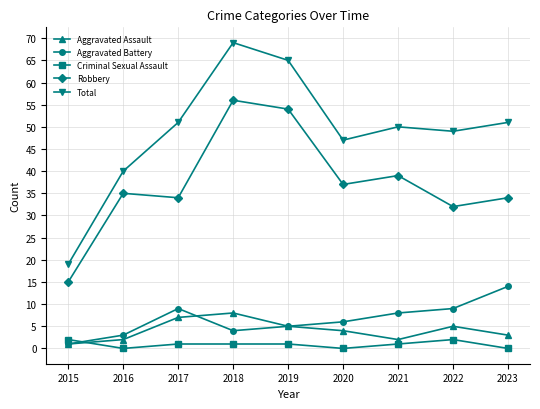

At 2020, list the series in order from smallest to largest.

Criminal Sexual Assault, Aggravated Assault, Aggravated Battery, Robbery, Total